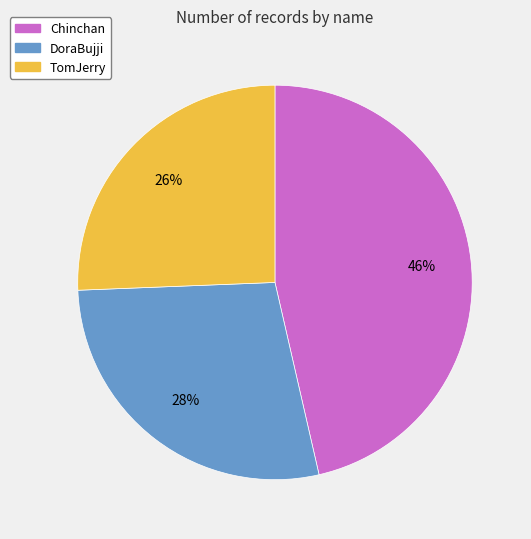

Which slice is the smallest?

TomJerry